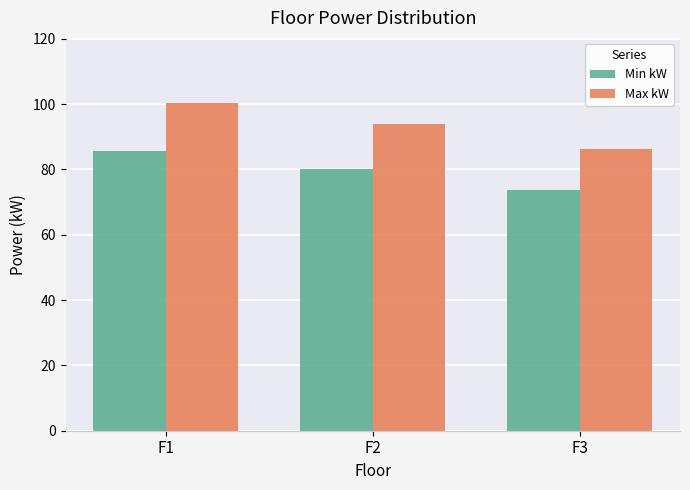

At which label does Max kW reach its peak?

F1